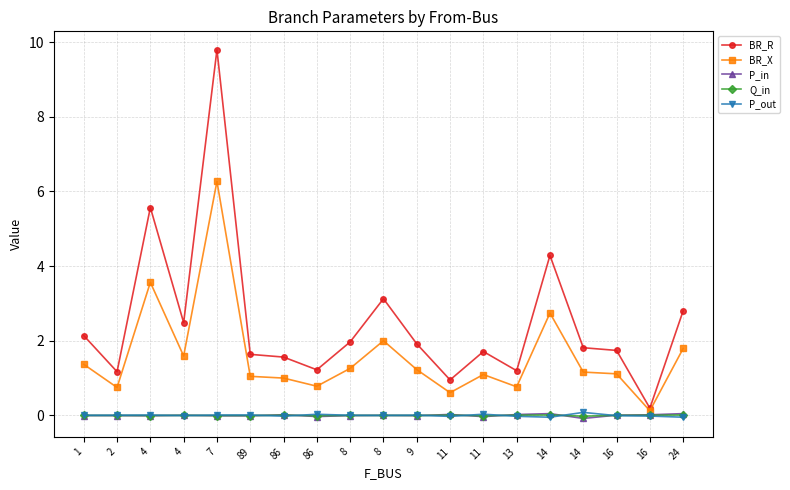

Reading right to left, extract all data points from this chart.

BR_R: 2.8	0.2	1.7	1.8	4.3	1.2	1.7	1.0	1.9	3.1	2.0	1.2	1.6	1.6	9.8	2.5	5.6	1.2	2.1
BR_X: 1.8	0.1	1.1	1.2	2.7	0.8	1.1	0.6	1.2	2.0	1.3	0.8	1.0	1.0	6.3	1.6	3.6	0.7	1.4
P_in: 0.0	0.0	0.0	-0.1	0.0	0.0	-0.0	0.0	-0.0	0.0	-0.0	-0.0	0.0	-0.0	-0.0	0.0	-0.0	-0.0	-0.0
Q_in: 0.0	0.0	0.0	-0.0	0.0	0.0	-0.0	0.0	-0.0	0.0	-0.0	-0.0	0.0	-0.0	-0.0	0.0	-0.0	-0.0	-0.0
P_out: -0.0	-0.0	-0.0	0.1	-0.0	-0.0	0.0	-0.0	0.0	-0.0	0.0	0.0	-0.0	0.0	0.0	-0.0	0.0	0.0	0.0